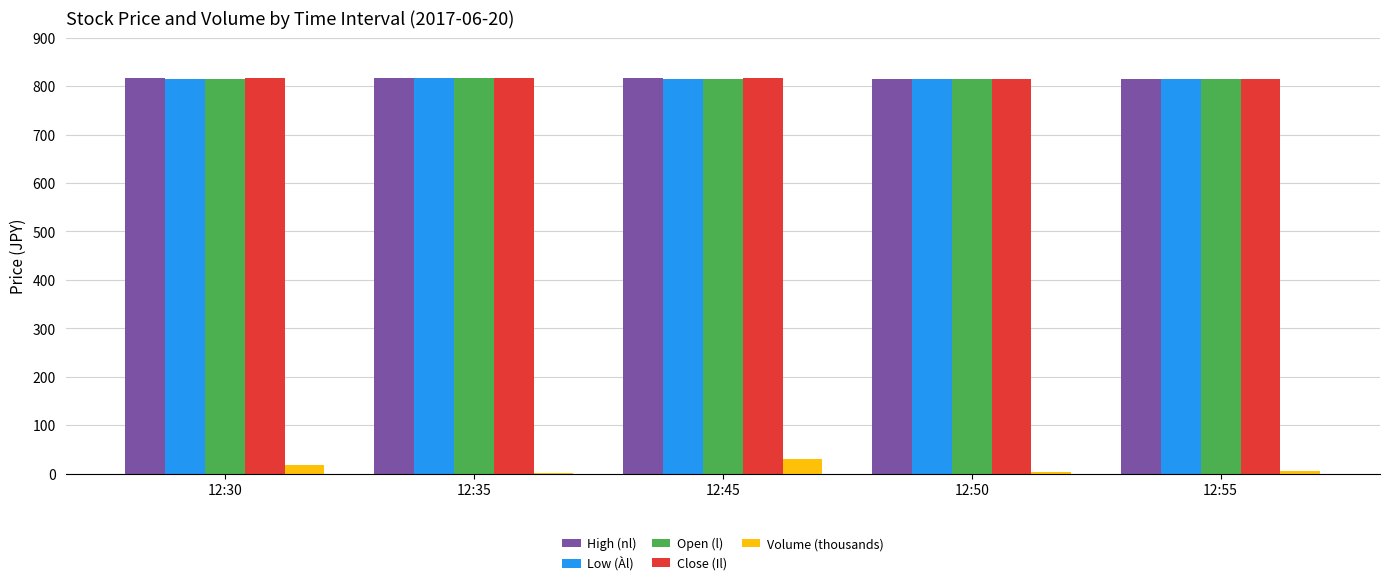

What is the sum of all Low (Àl) values?

4075